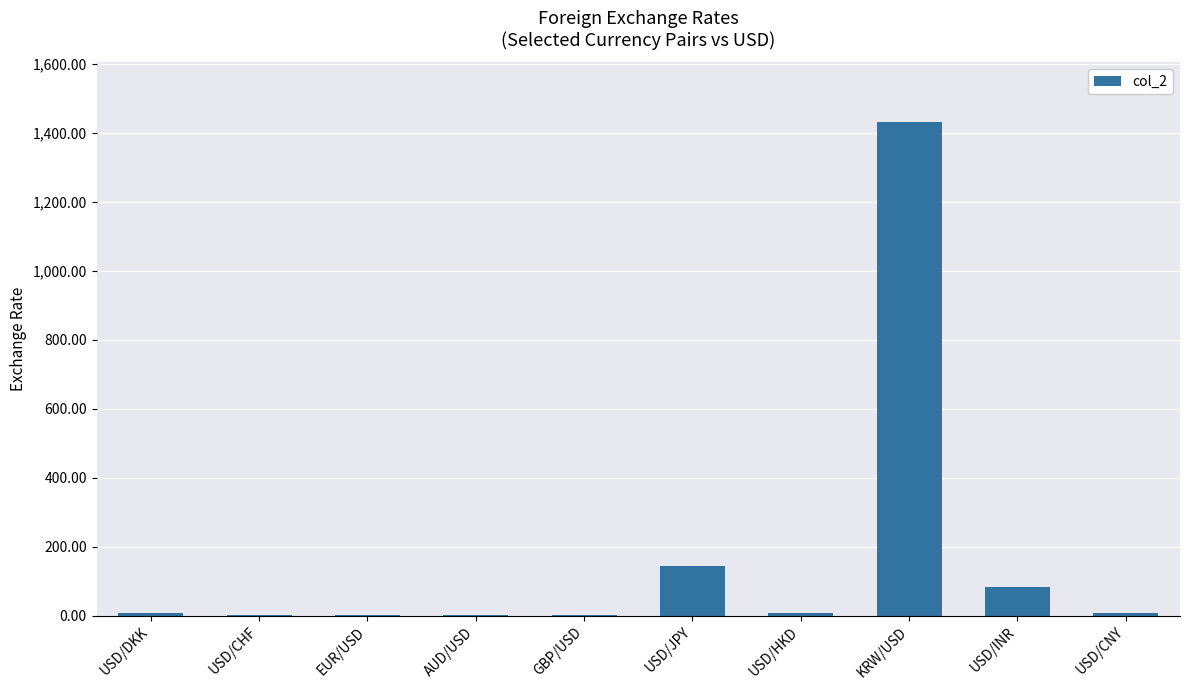

What is the difference between the values at USD/INR and AUD/USD?

81.9